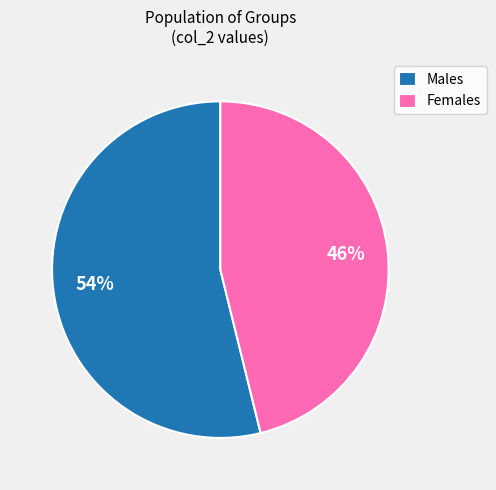

Approximately how many times larger is the value at Females compared to Males?

0.9